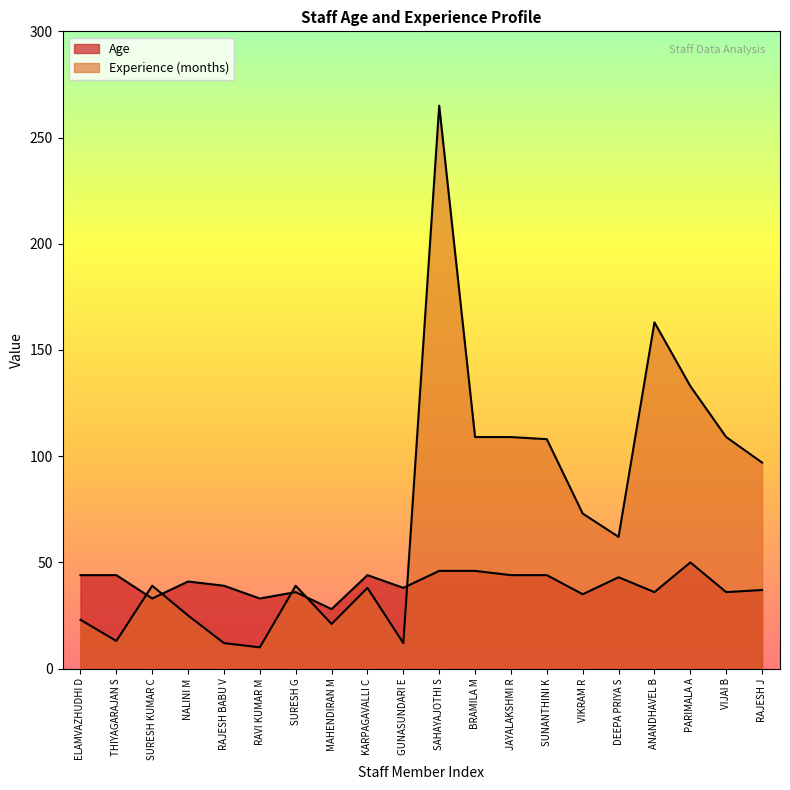

What is the average value of the Age series?

40